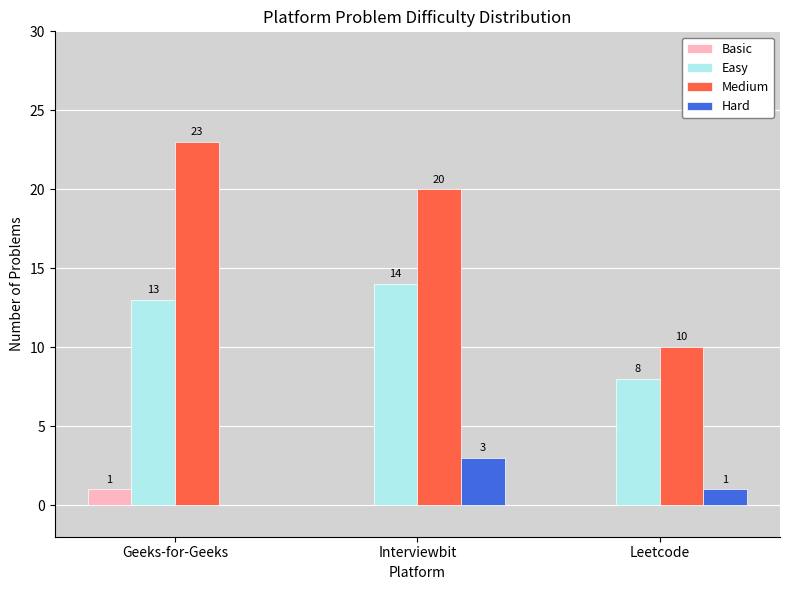

Between Interviewbit and Leetcode, which series saw the biggest shift?

Medium